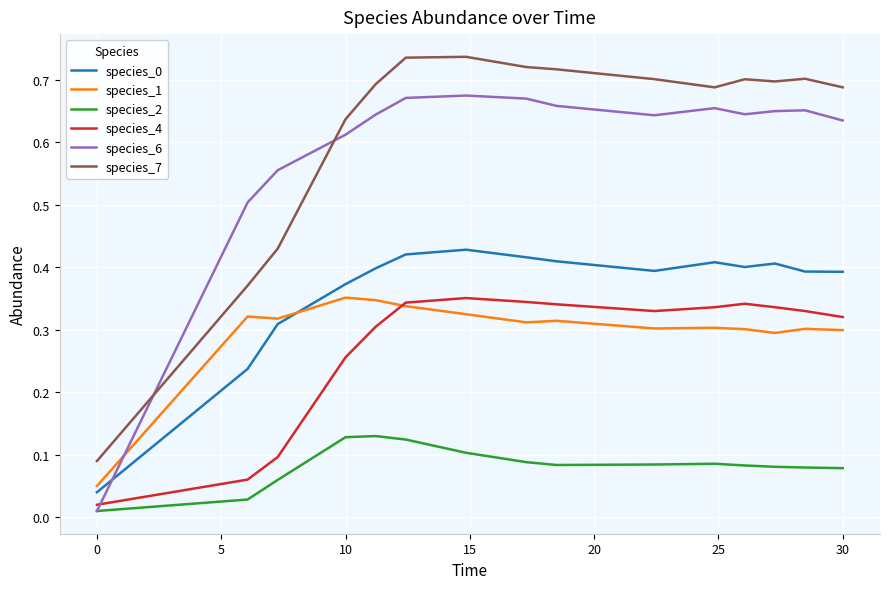

Which series has the widest spread of values?

species_6